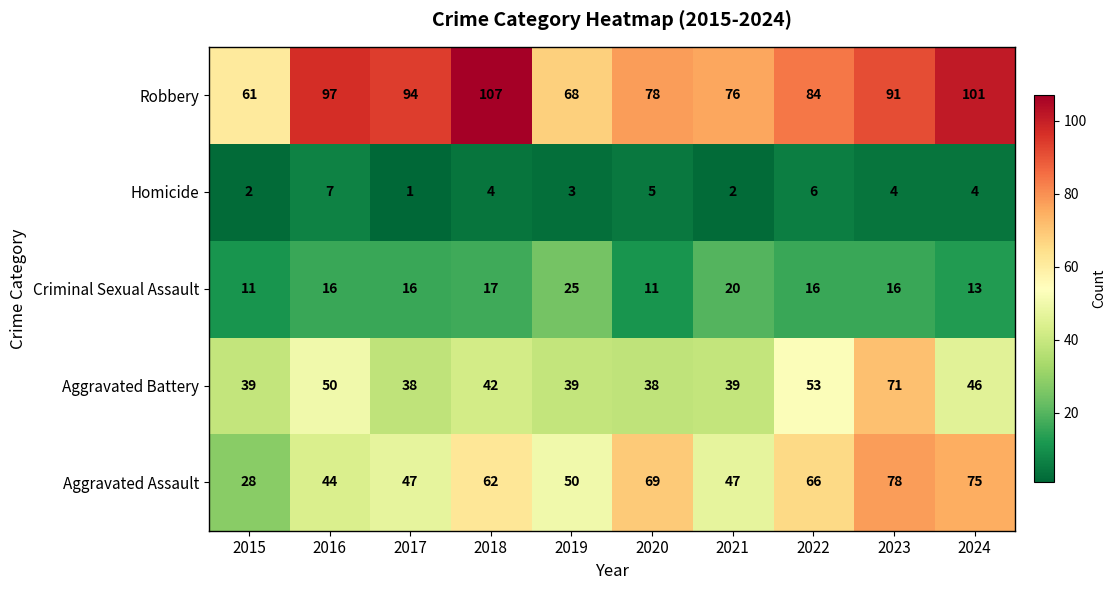

Where is Criminal Sexual Assault nearest to the value 18?

2018